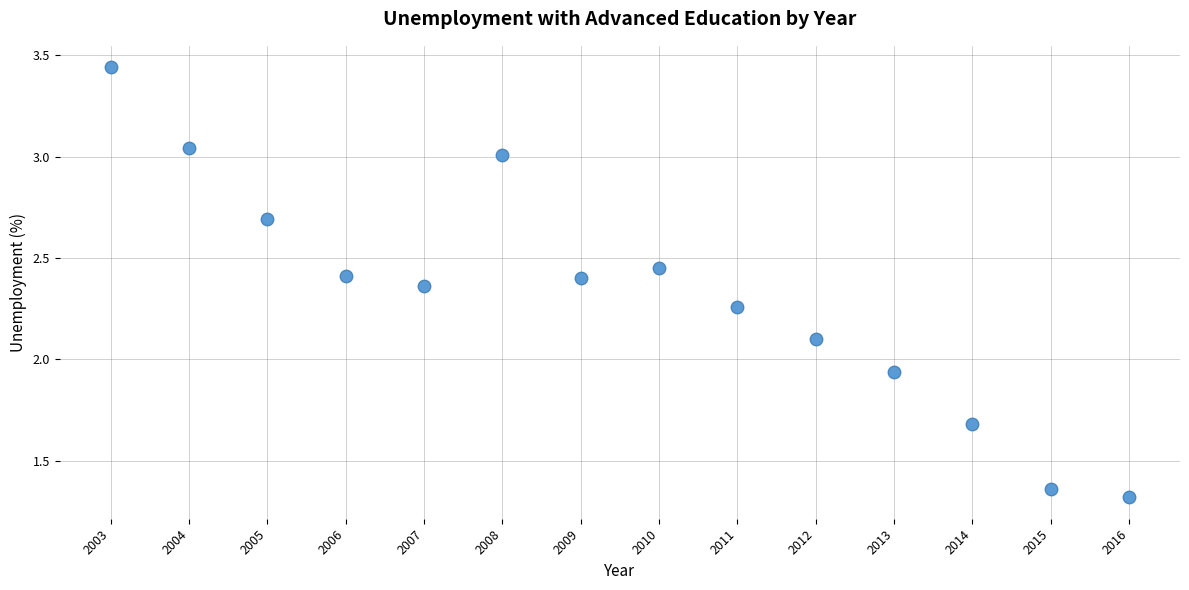

What is the range of Y values (max minus min)?

2.1